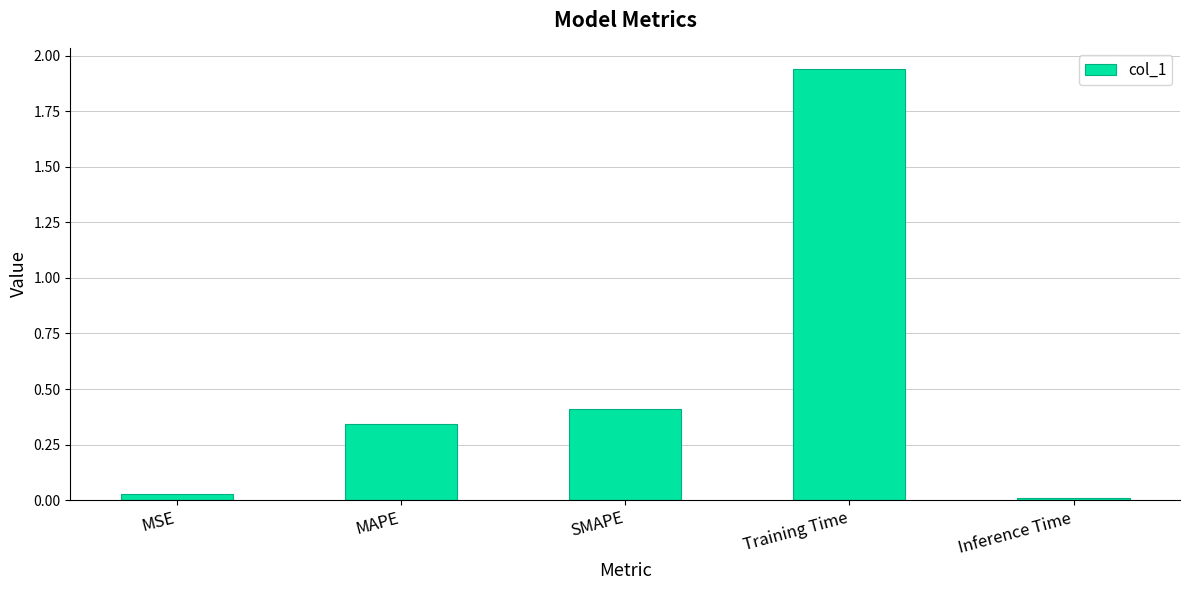

How many data points does each series have?

5